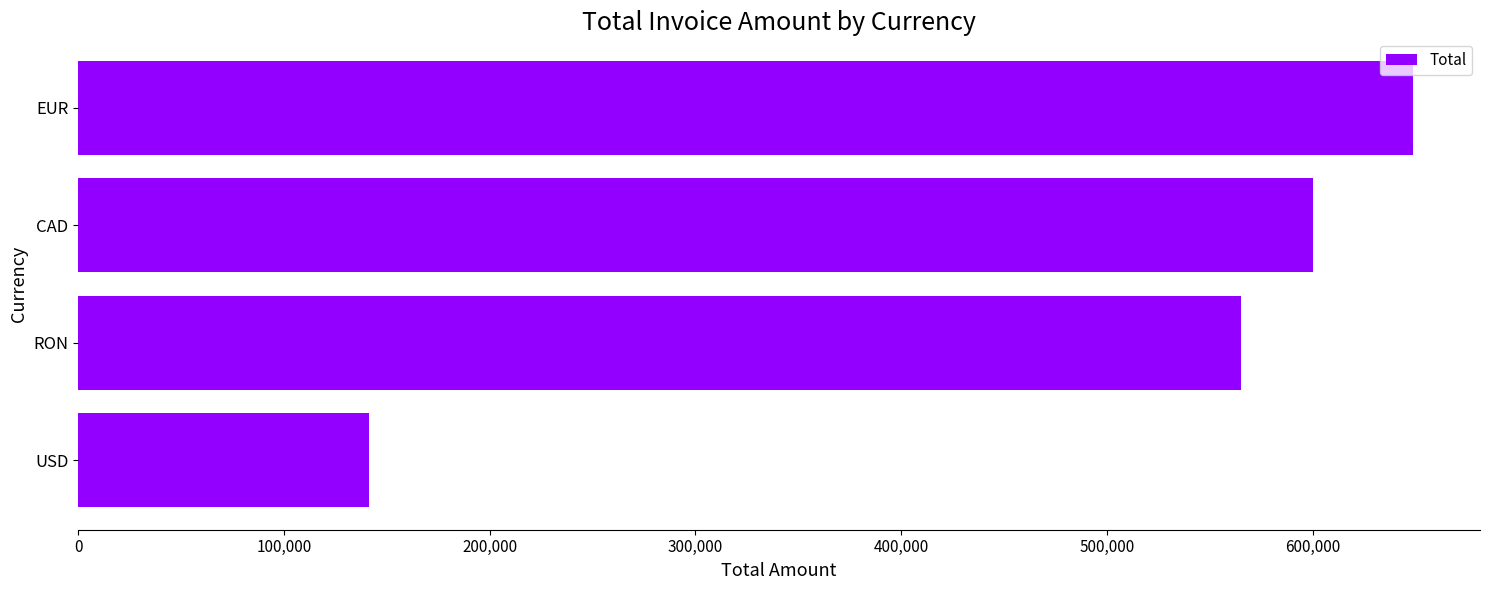

The value at EUR is 984205.4. True or false?

False